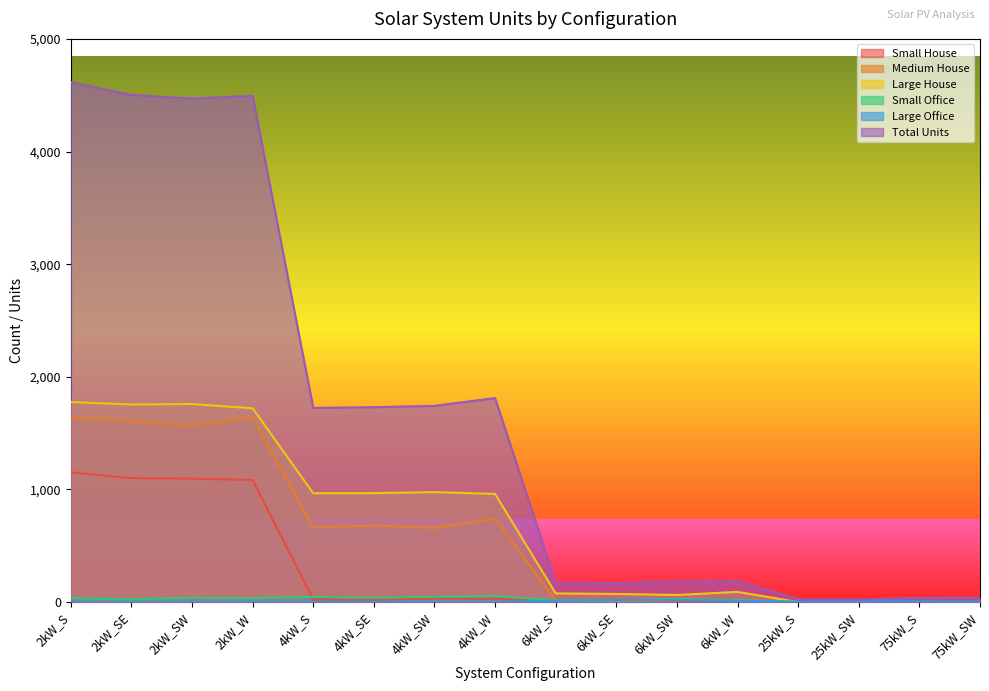

How many values in the Total Units series exceed 1724?

7